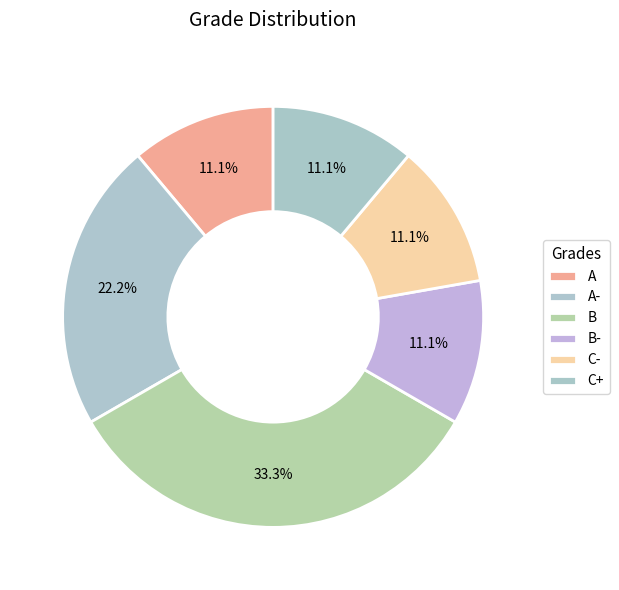

What percentage is the A slice, to the nearest percent?

11%